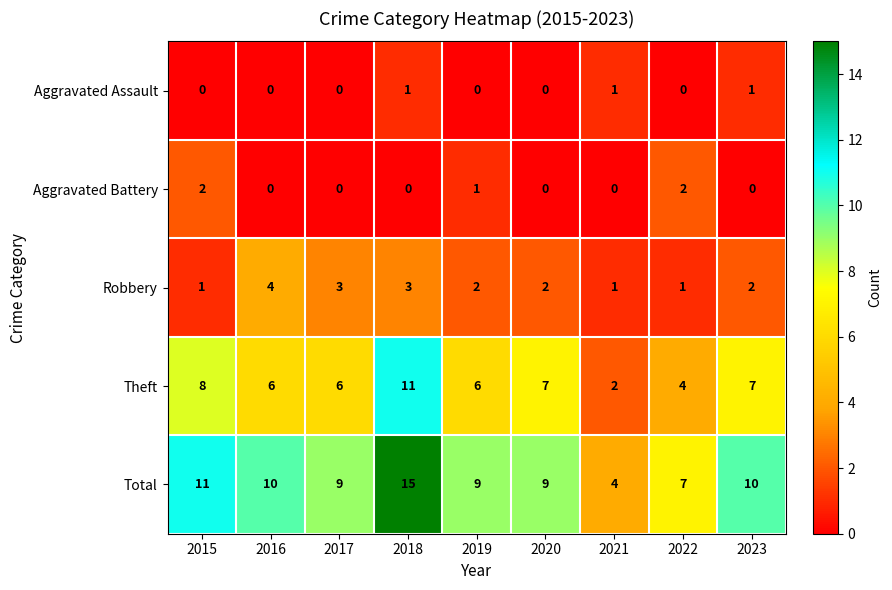

The value of Robbery at 2017 is 3. True or false?

True